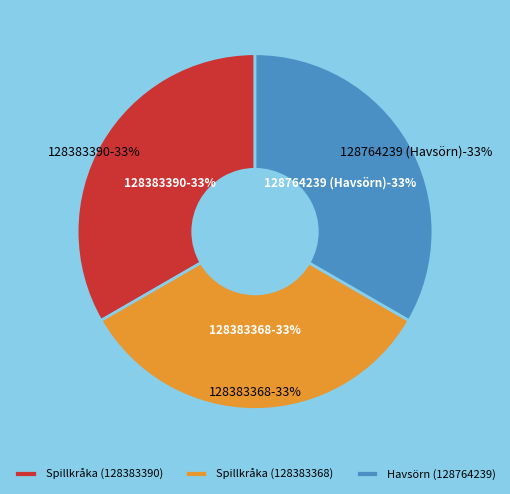

To the nearest percent, what percentage of the pie is 128764239 (Havsörn)
577845?

33%